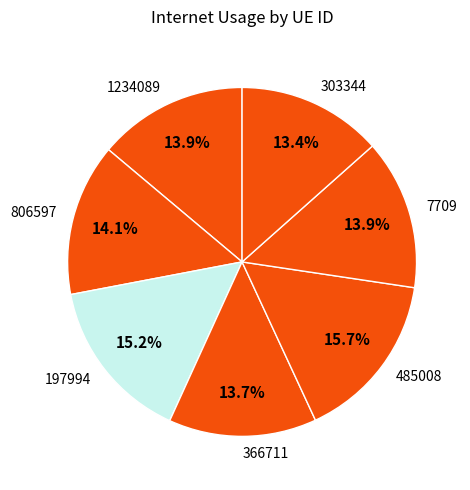

The 303344 slice represents 1% of the pie. True or false?

False